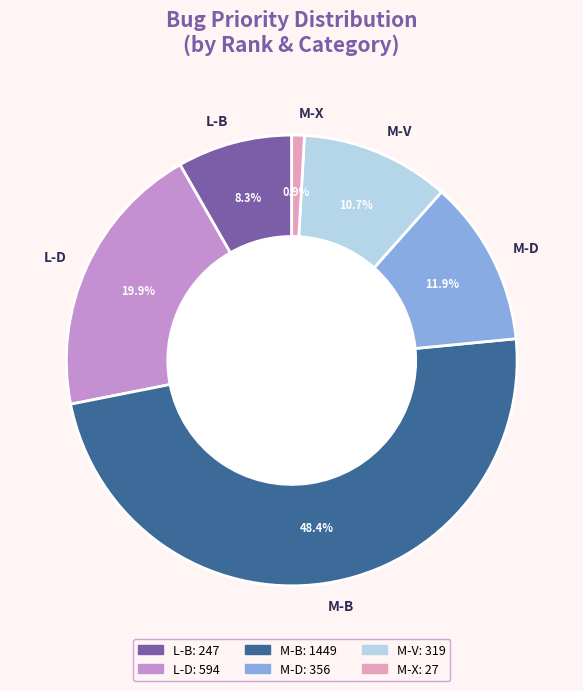

Is there any slice that represents more than half of the pie?

No